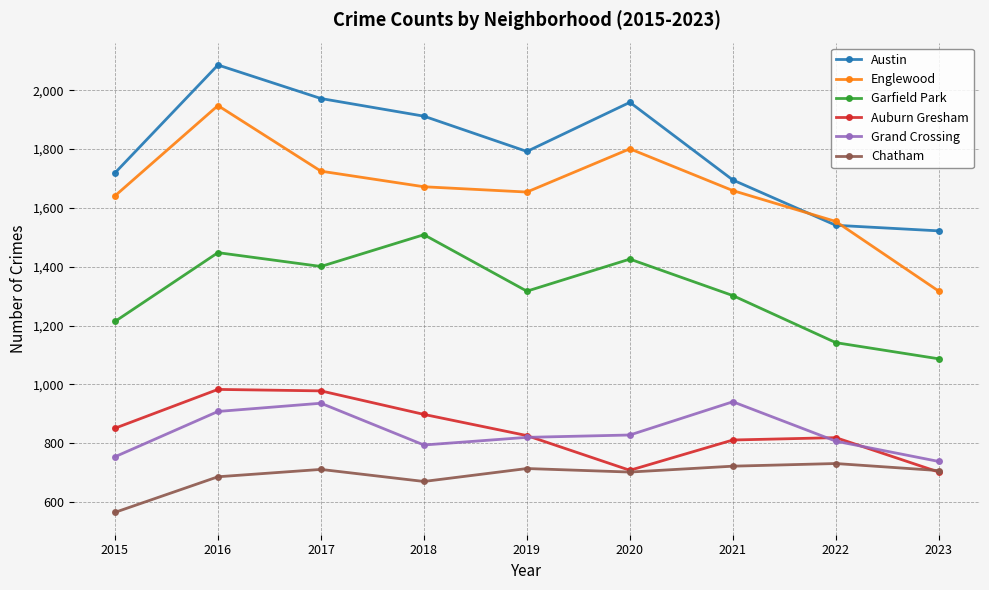

What is the highest value of the Chatham series?

731